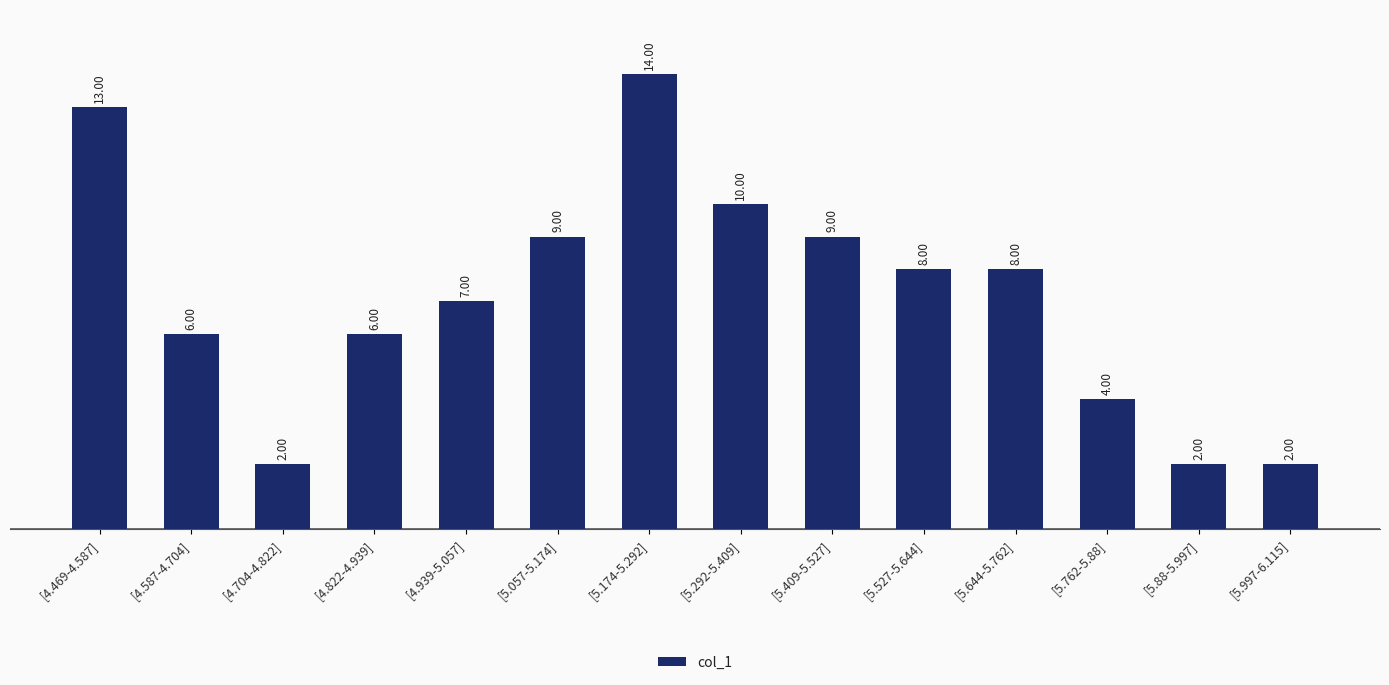

True or false: the data shows 6 at [4.587-4.704].

True